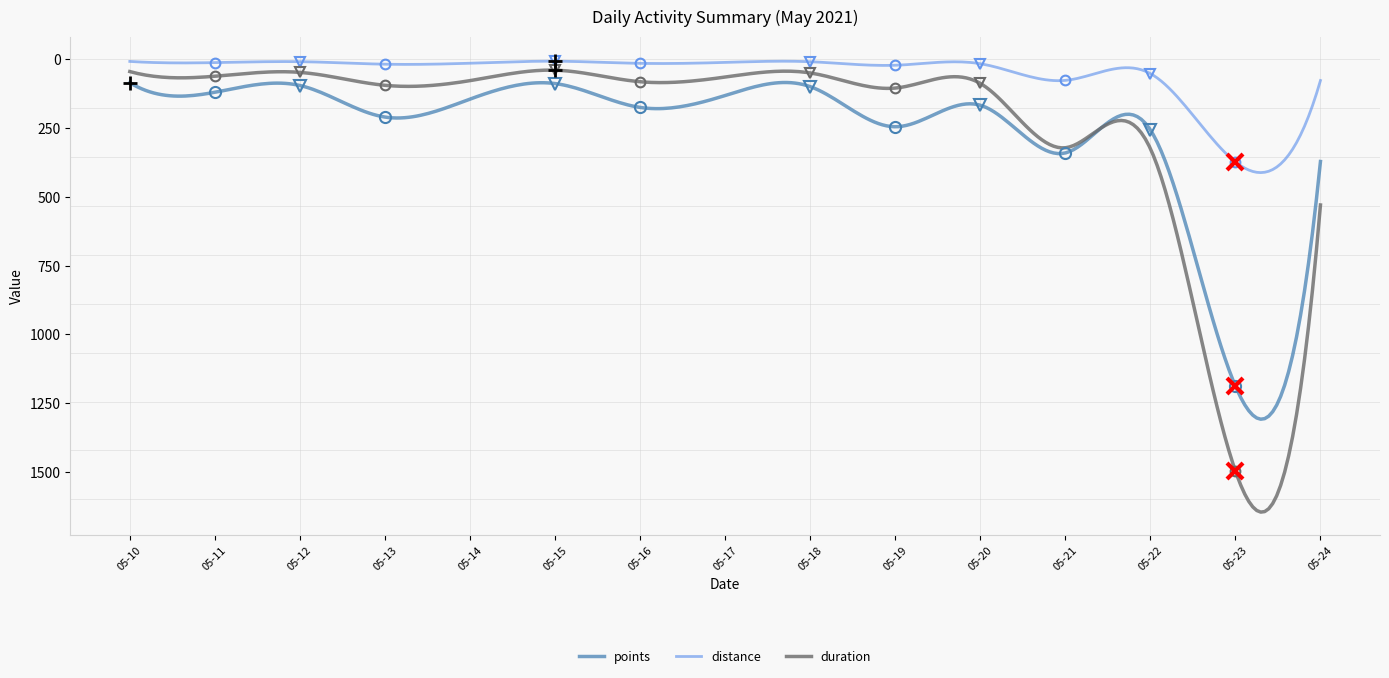

What is the maximum value shown in the chart?

1646.3